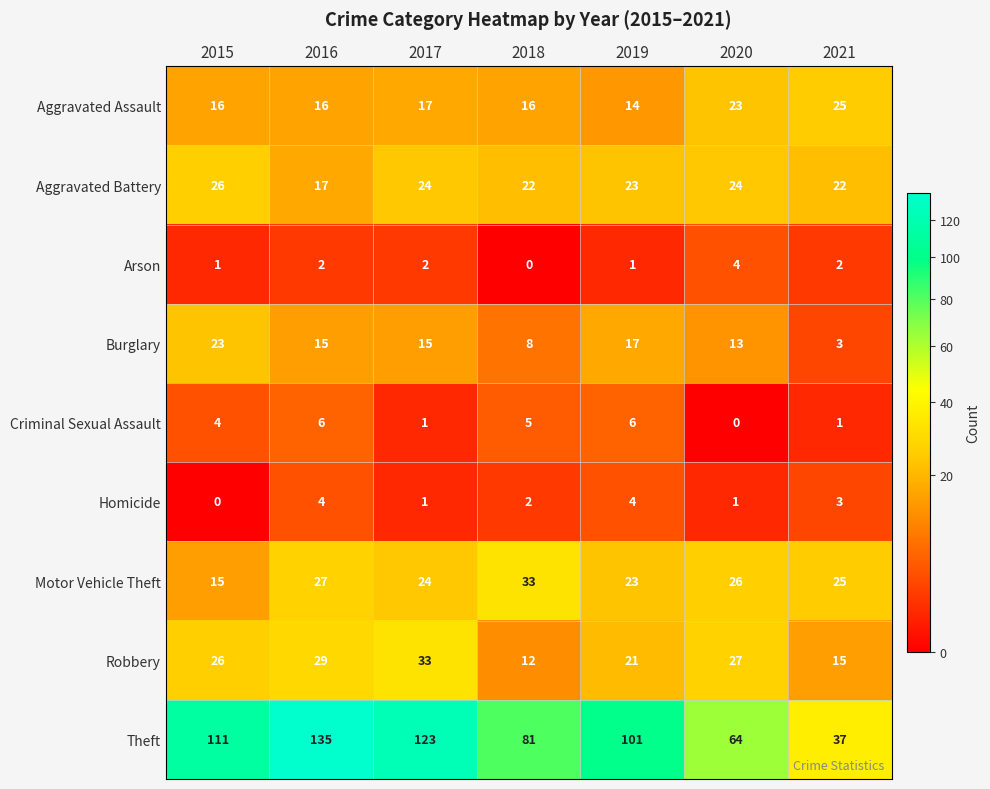

At which category does the chart reach its peak across all series?

2016